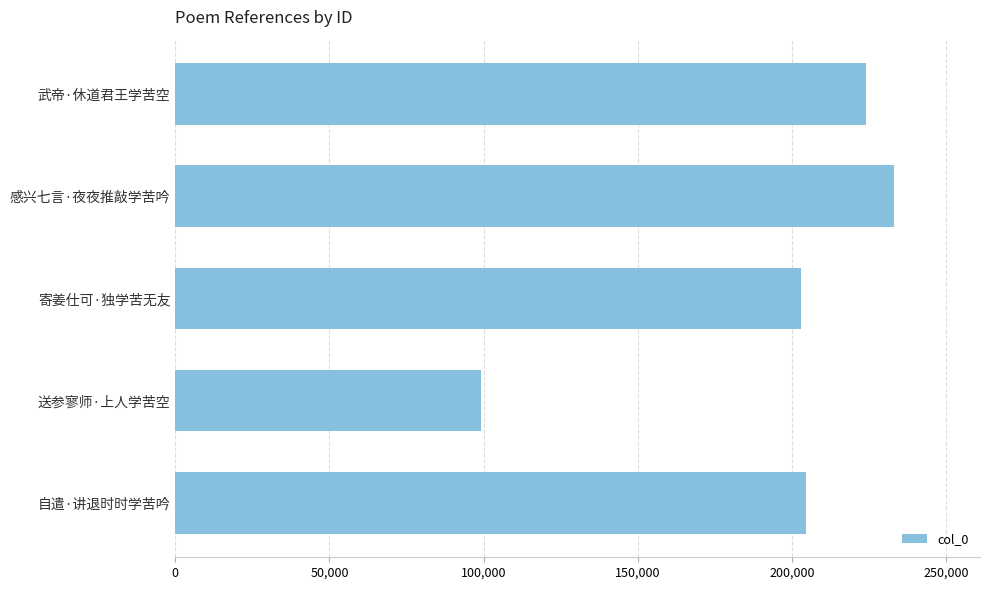

True or false: the data shows 106597 at 自遣·讲退时时学苦吟.

False